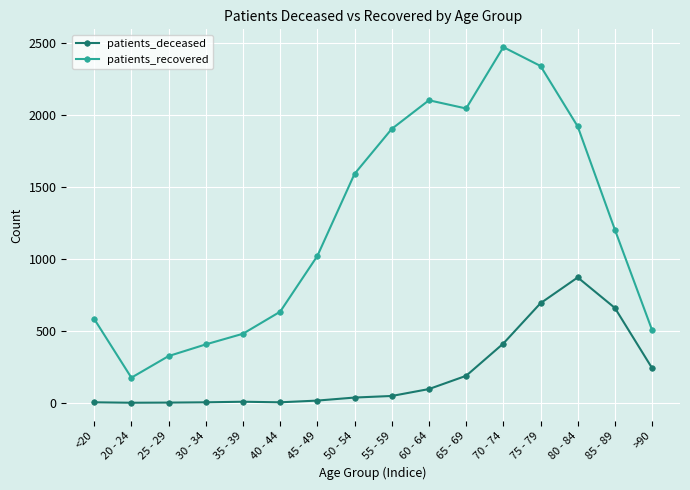

Where is the first local maximum for patients_recovered?

60 - 64